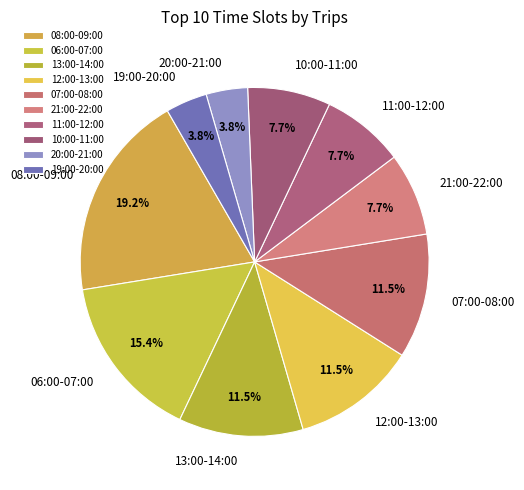

How many segments does this pie chart have?

10